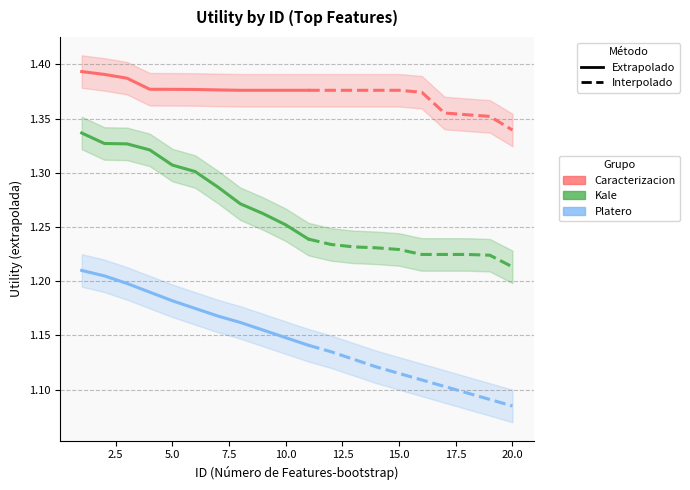

What is the lowest value of the Platero series?

1.1